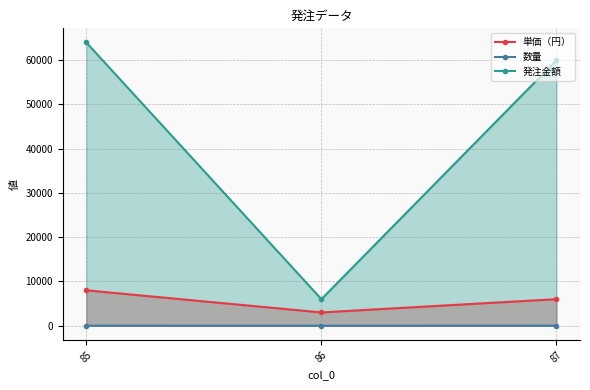

What is the approximate value of 単価（円） at 86?

3000